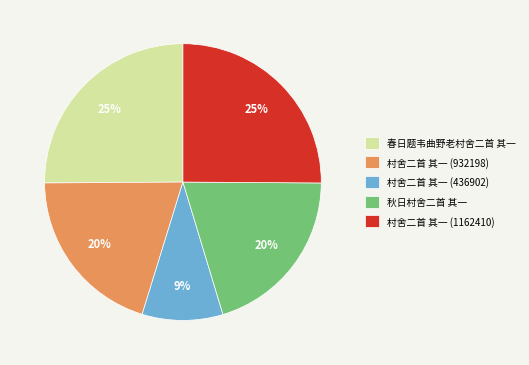

To the nearest percent, what is the difference between the largest and smallest slice percentages?

16%